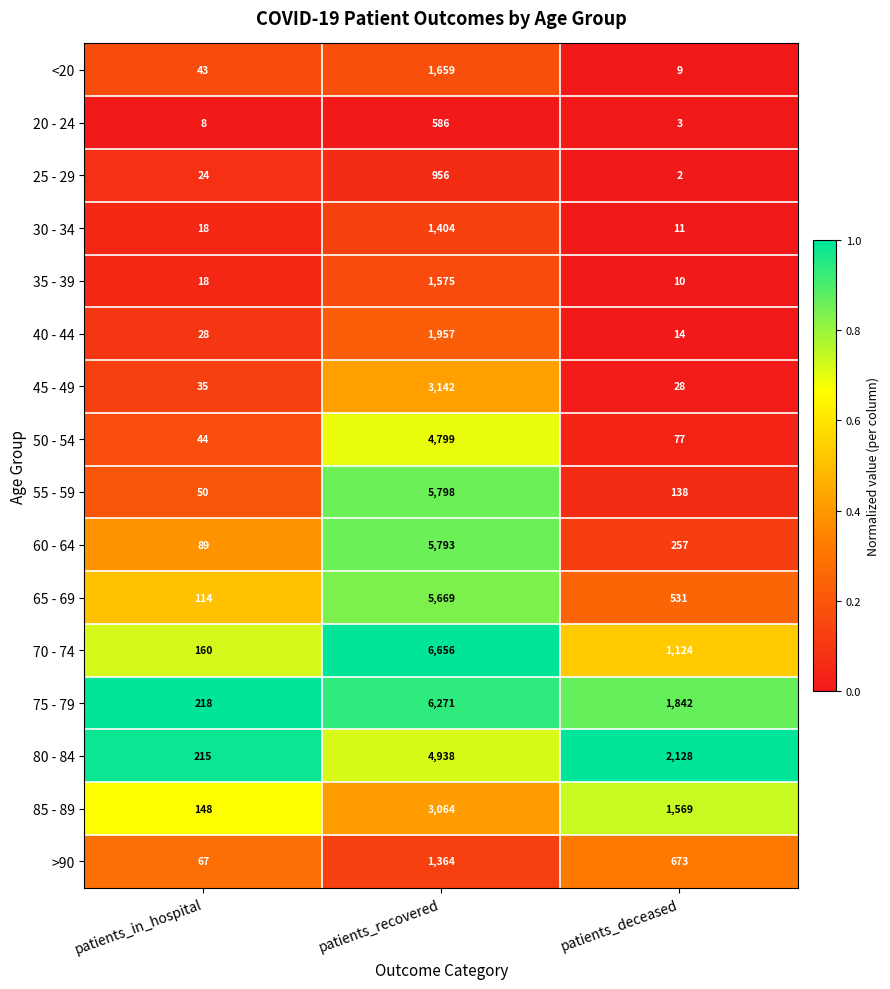

Which series has the largest total across all categories?

75 - 79